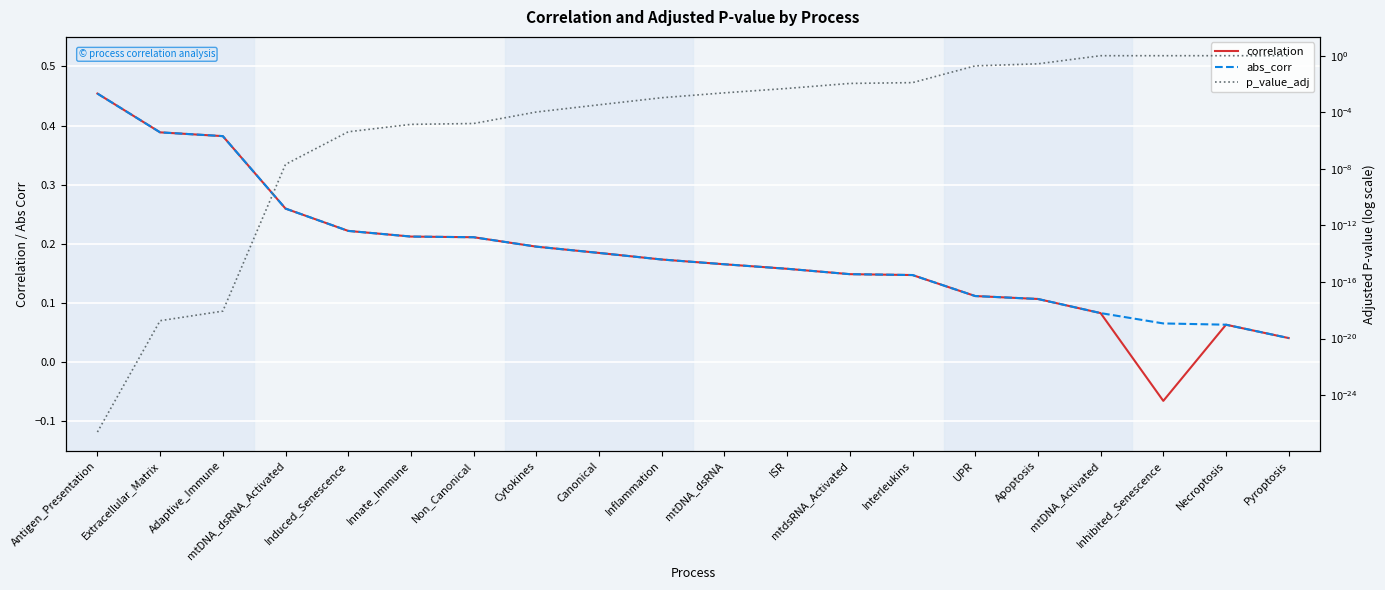

Does the chart display data point markers on the line(s)?

No